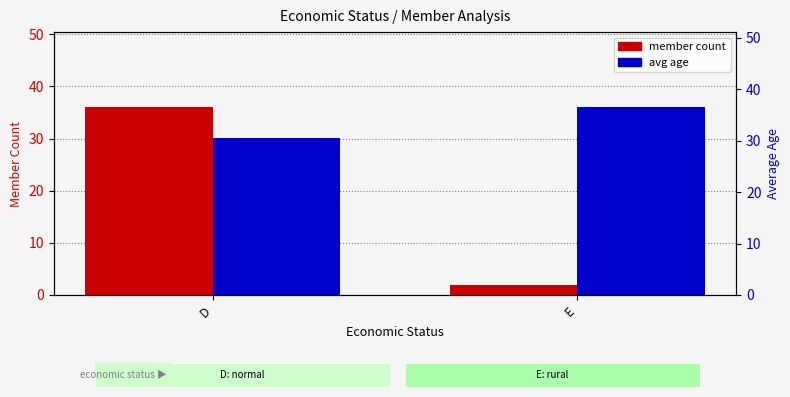

The value of avg age at D is 53.0. True or false?

False